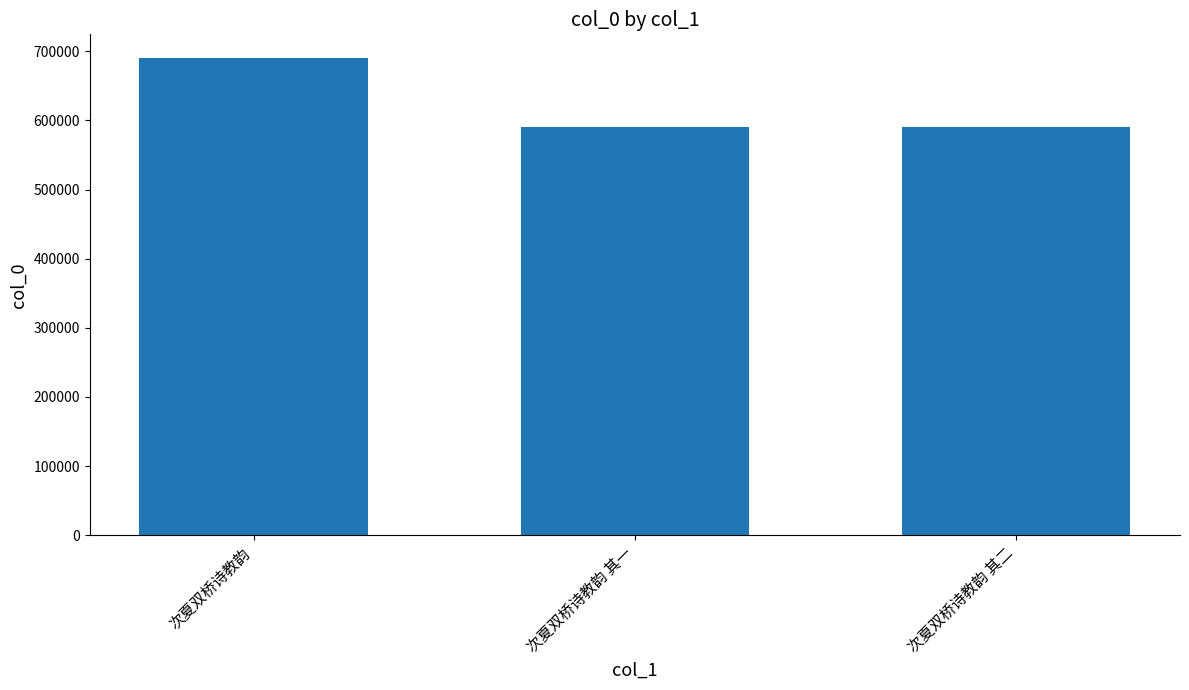

True or false: the data shows 148716 at 次夏双桥诗教韵 其一.

False